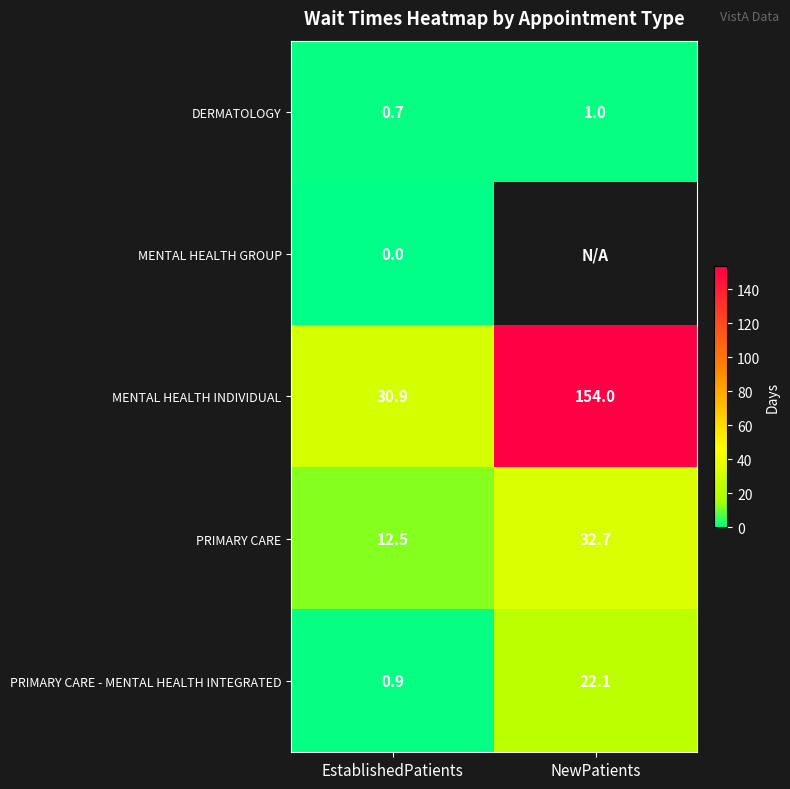

List the labels in order of DERMATOLOGY value, largest first.

NewPatients, EstablishedPatients